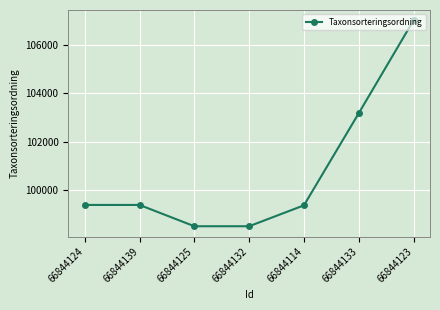

Read the value at 66844139.

99398